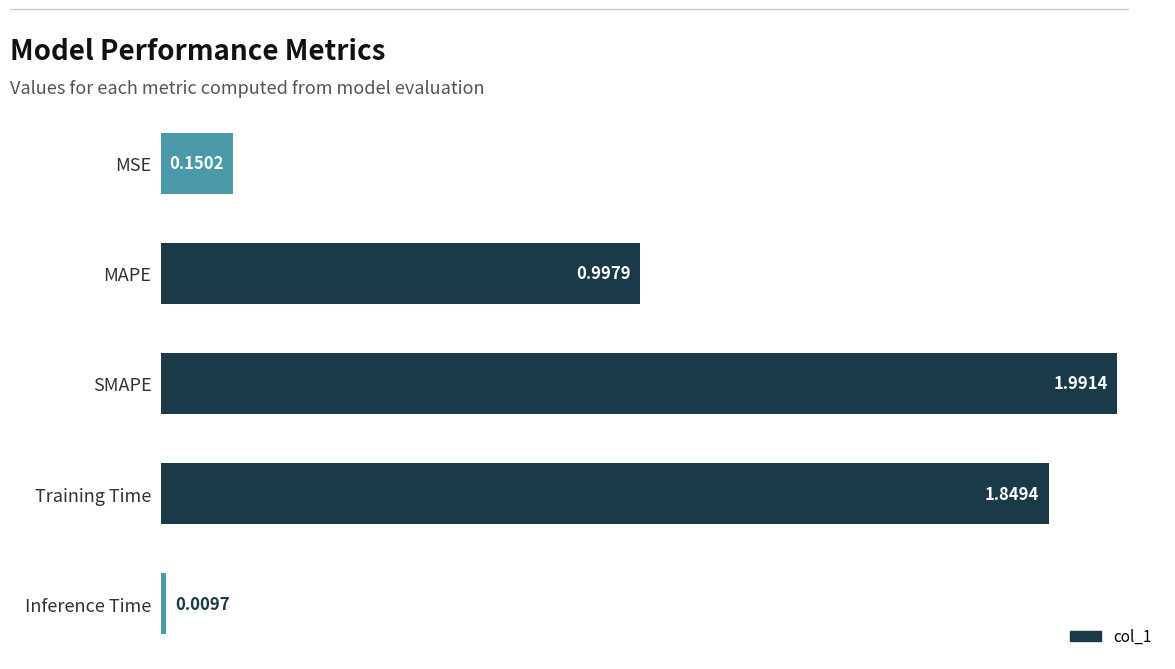

At which label is the value closest to 1?

MAPE